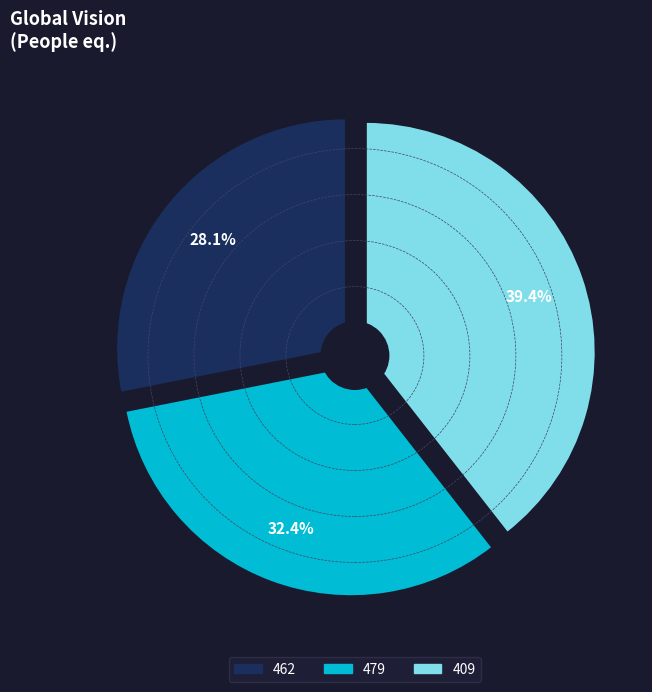

How much of the chart is everything except 479?

67.6%